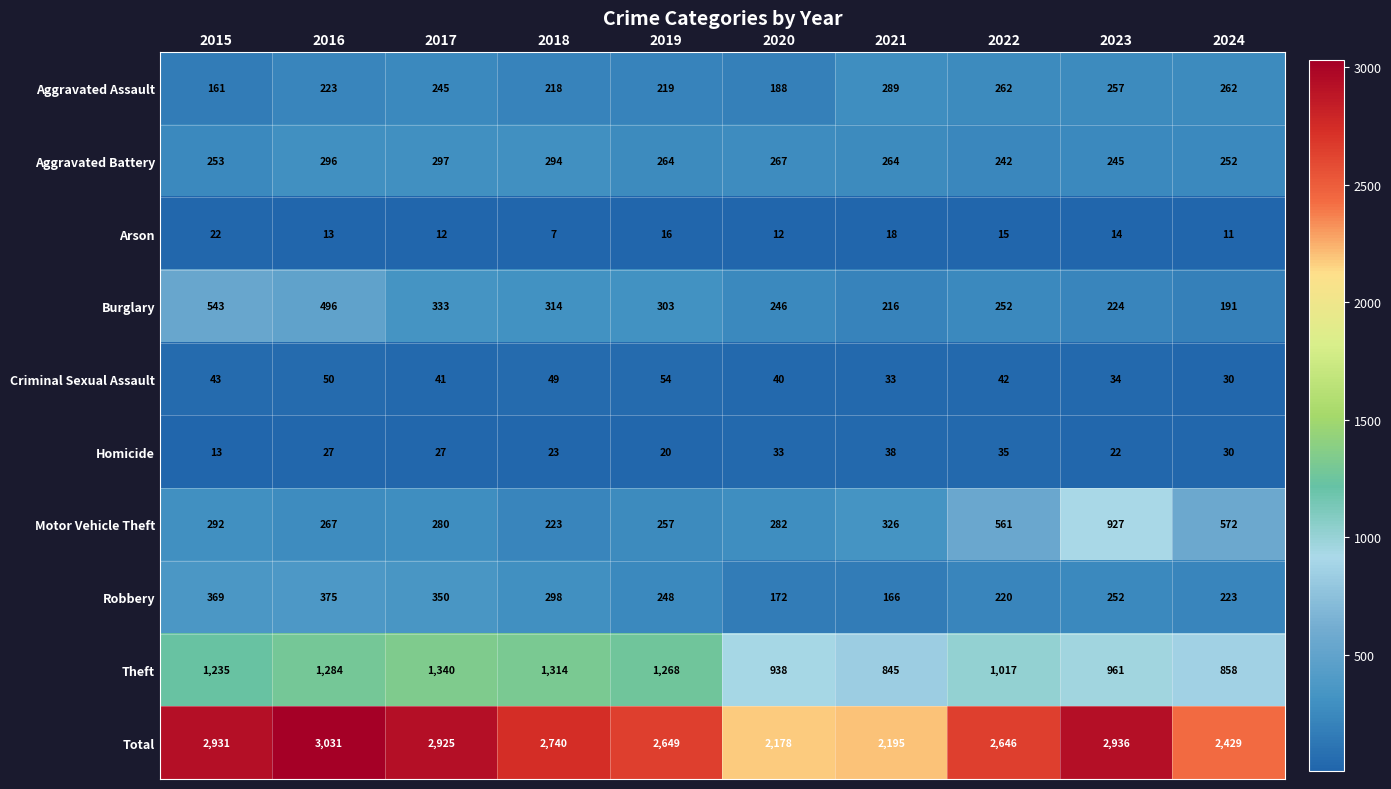

Which series has the largest total across all categories?

Total